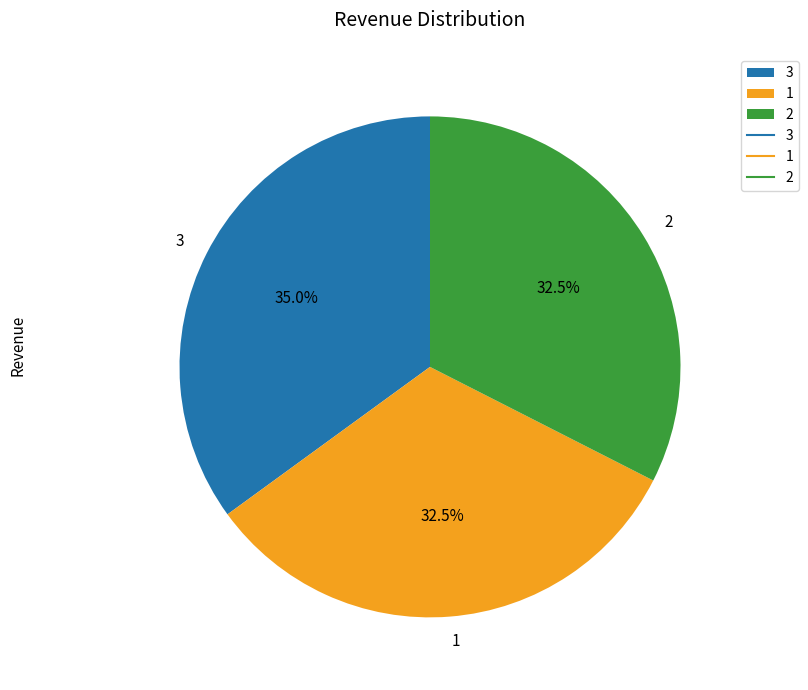

How many segments does this pie chart have?

3